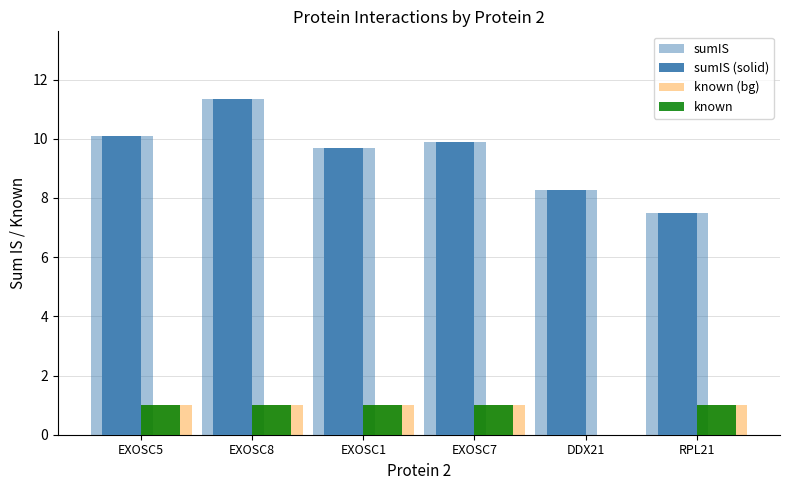

How many groups of bars are there?

6